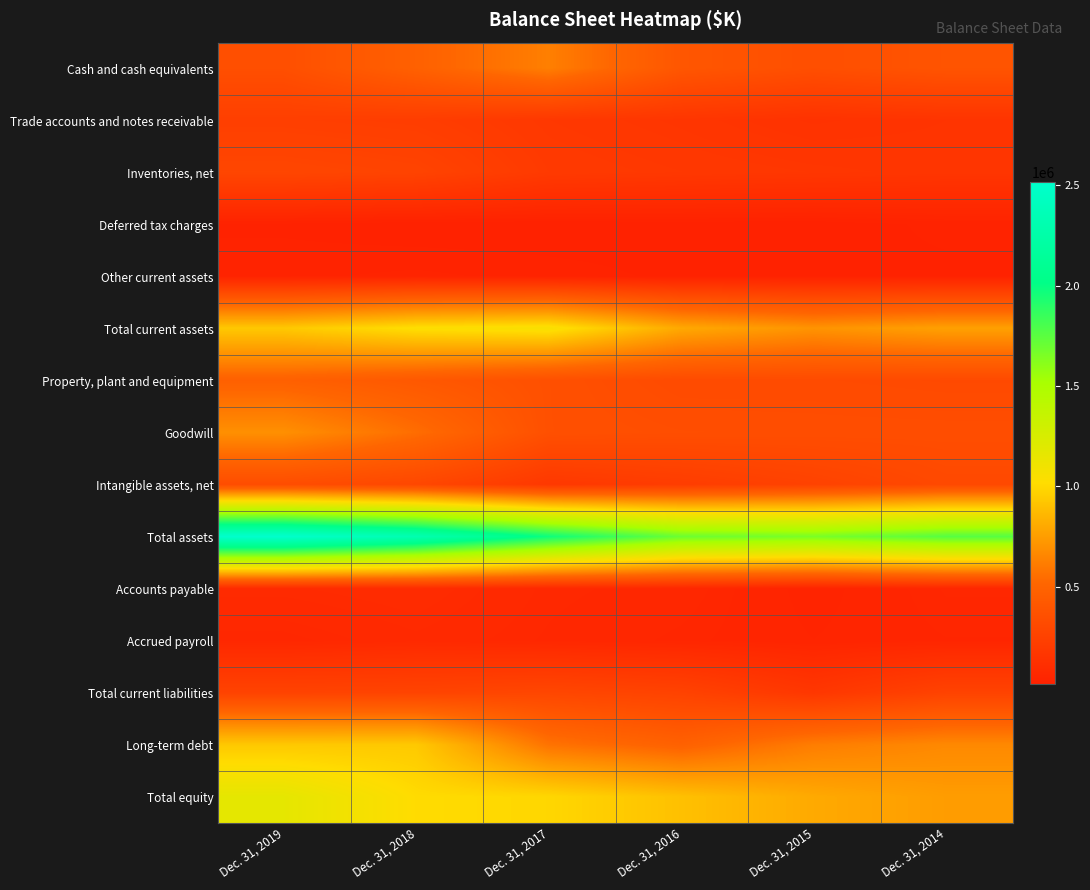

What is the minimum value shown in the chart?

17393